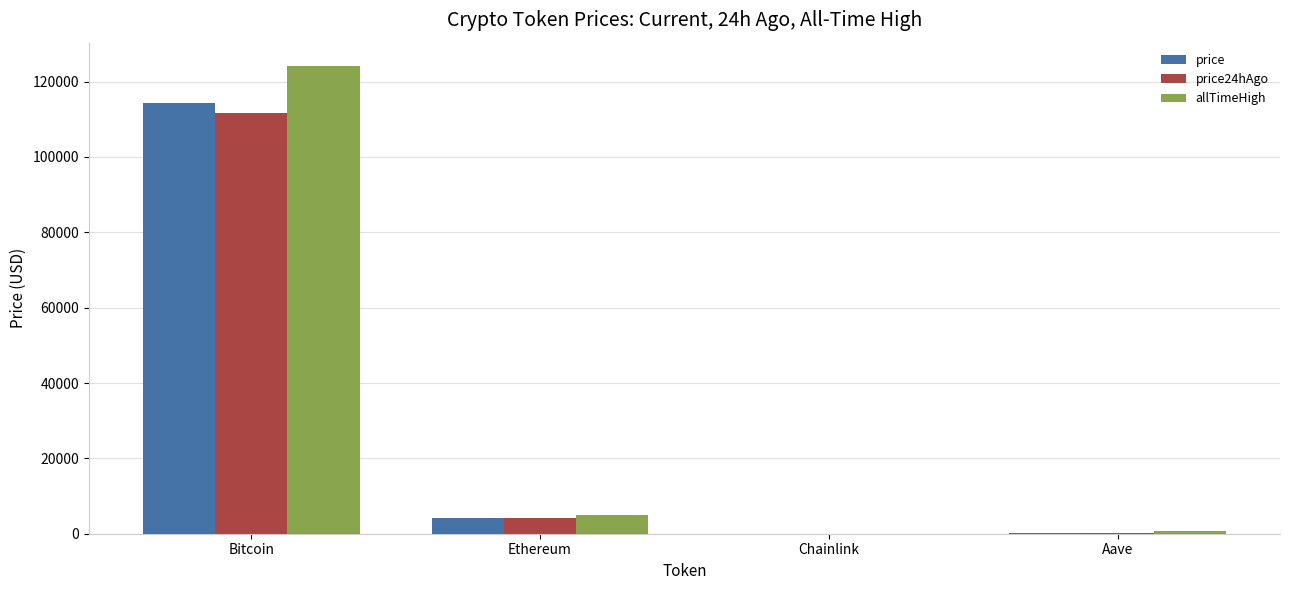

Where is price nearest to the value 57200?

Ethereum